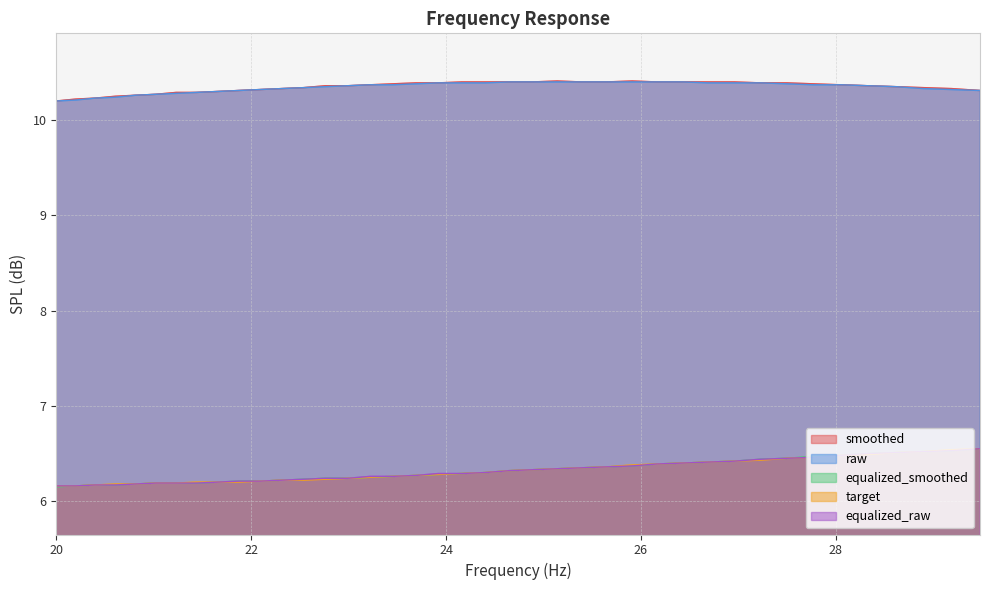

At which category is the sum across all series the highest?

29.48